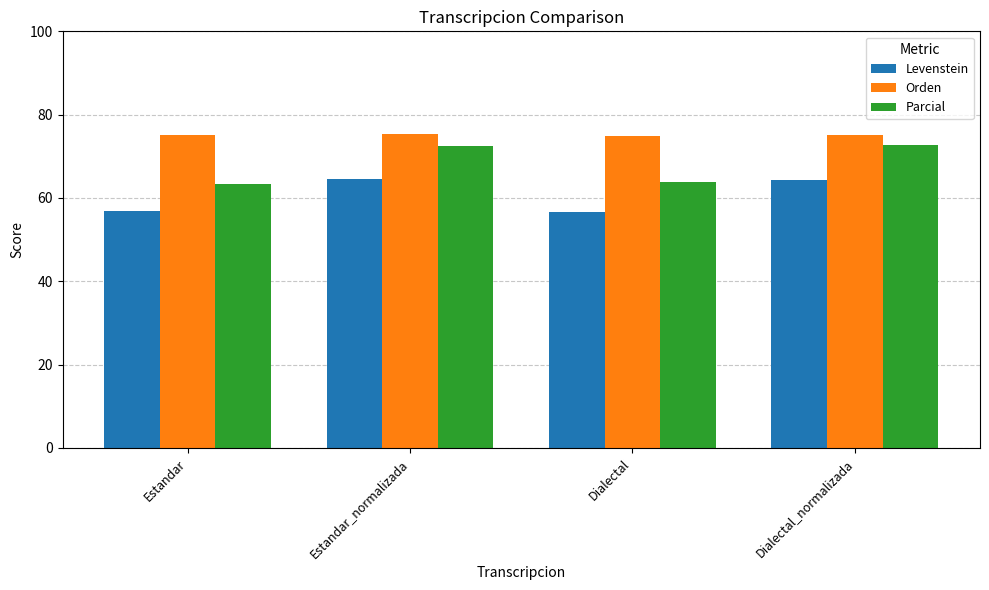

What is the approximate value of Parcial at Dialectal?

63.8